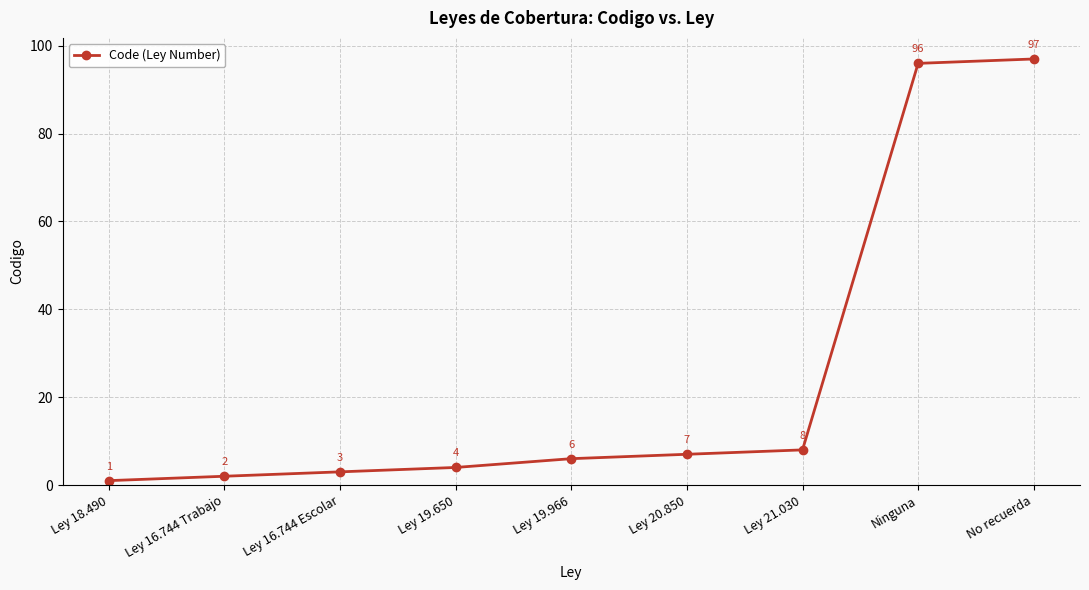

Between Ley 21.030 and Ley 16.744 Escolar, which is larger?

Ley 21.030